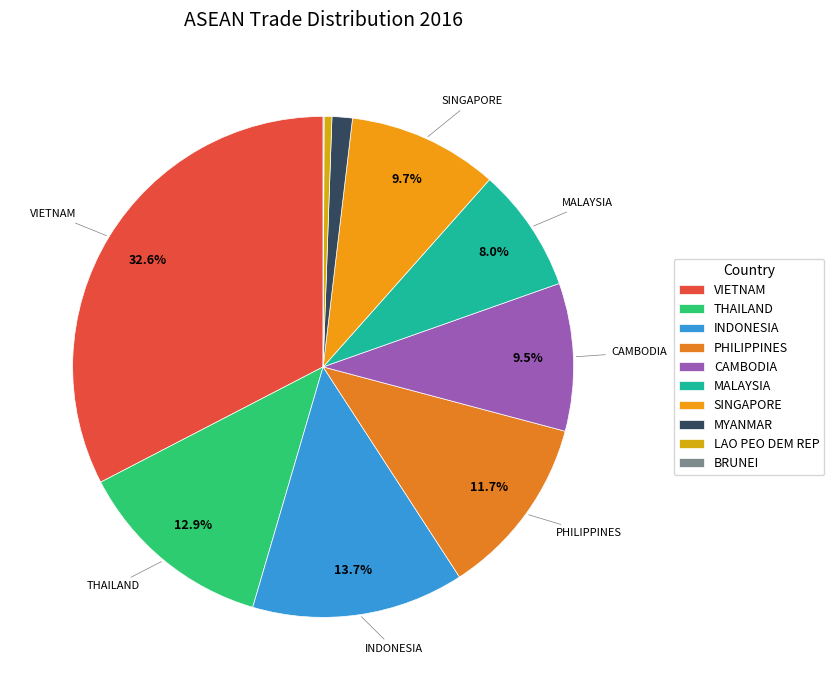

To the nearest percent, what is the difference between the VIETNAM and CAMBODIA slice percentages?

23%